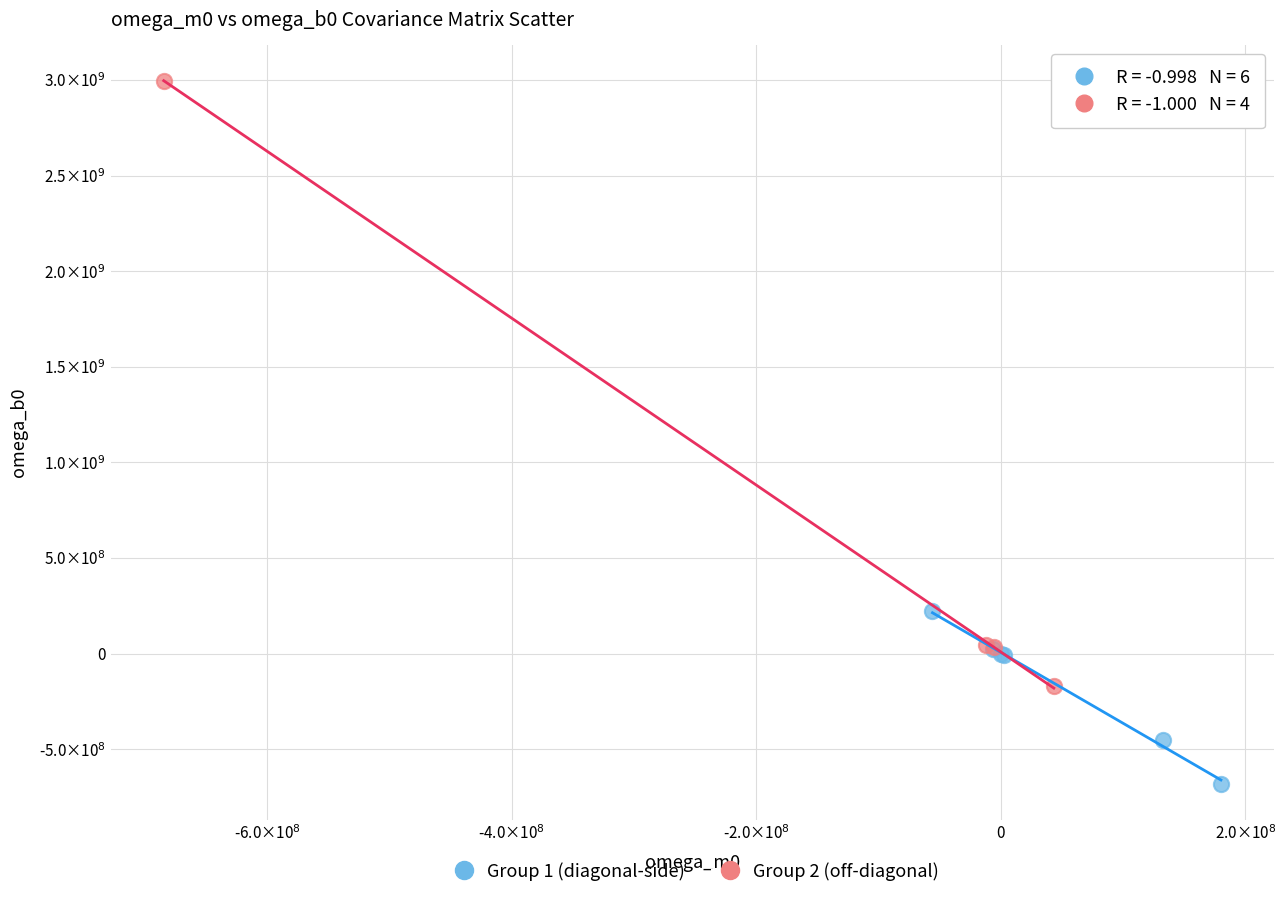

Which series contains the lowest Y value?

Group 1 (diagonal-side)